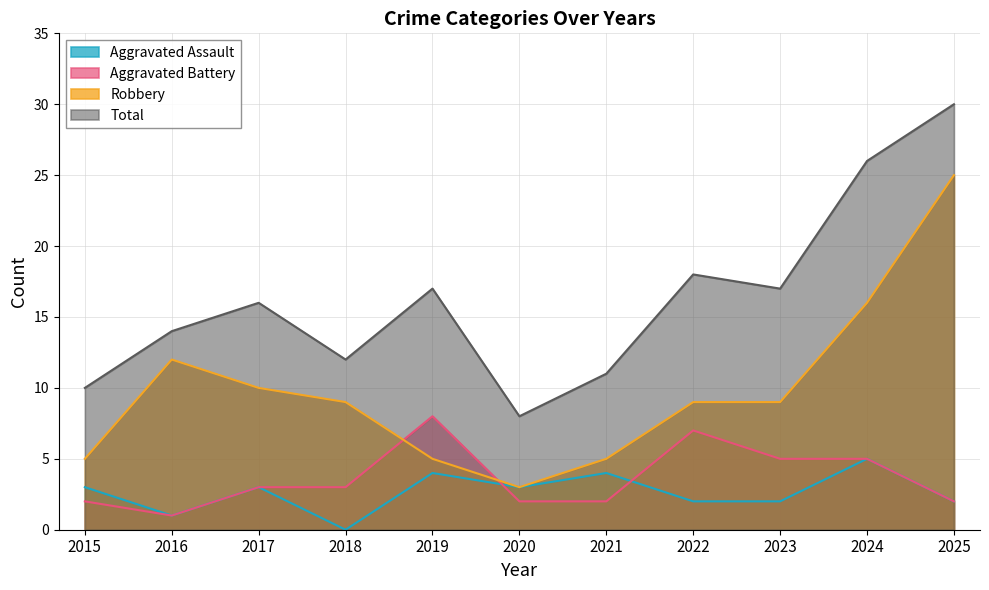

True or false: Aggravated Assault and Total intersect in this chart.

False